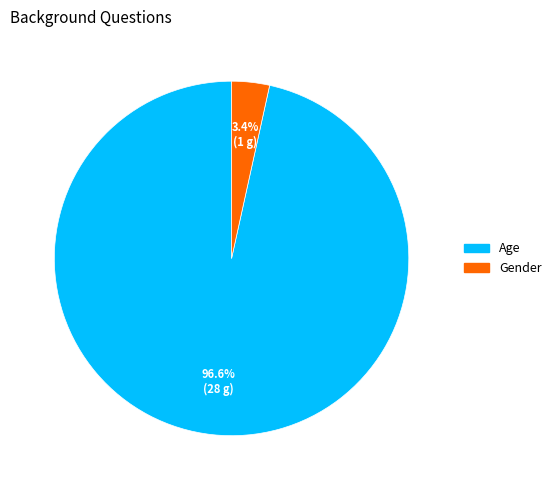

The Age slice represents 84% of the pie. True or false?

False